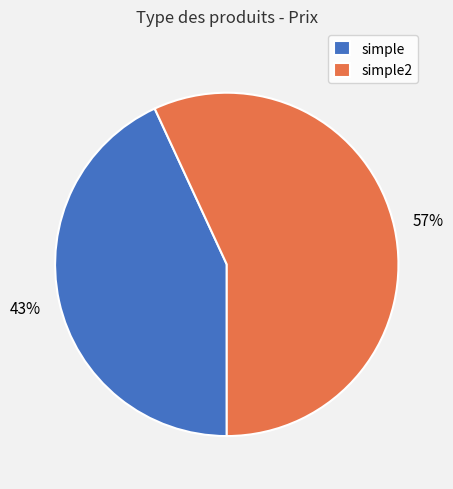

Count the number of slices in the pie.

2